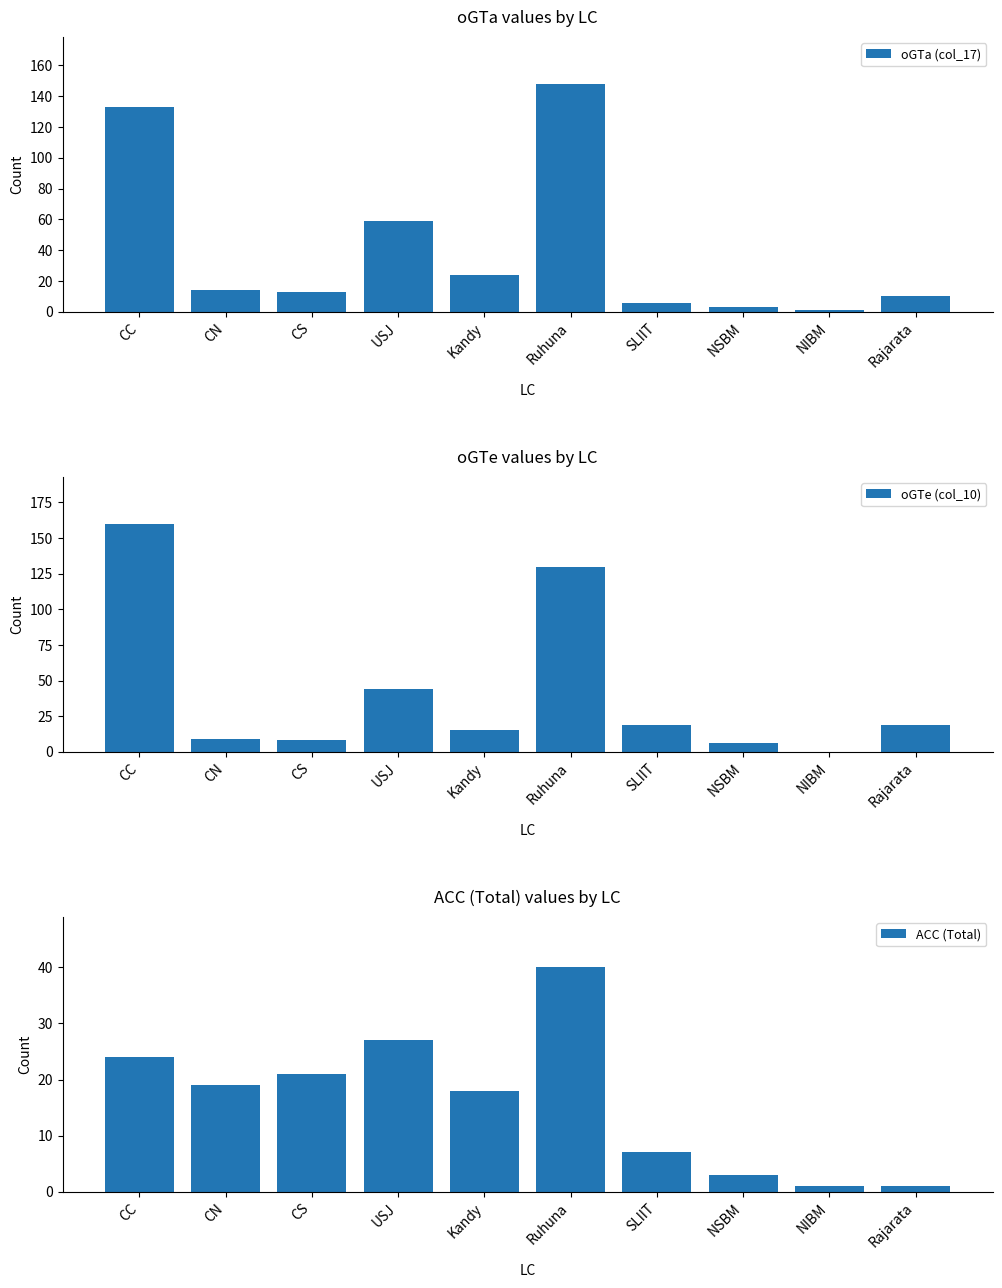

How many distinct data groups are displayed?

3